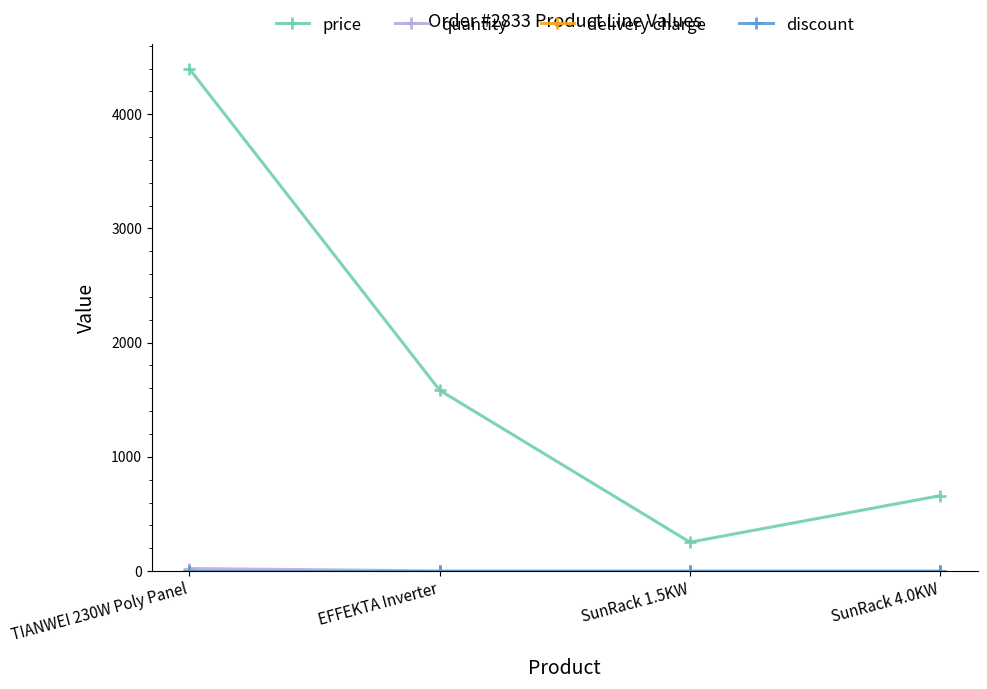

Does the chart have visible grid lines?

No